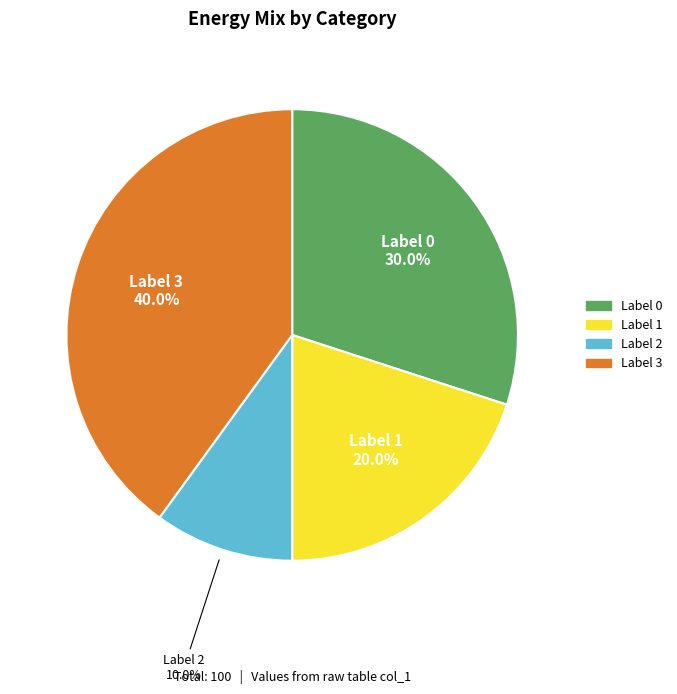

Approximately how many times larger is the value at Label 3 compared to Label 0?

1.3